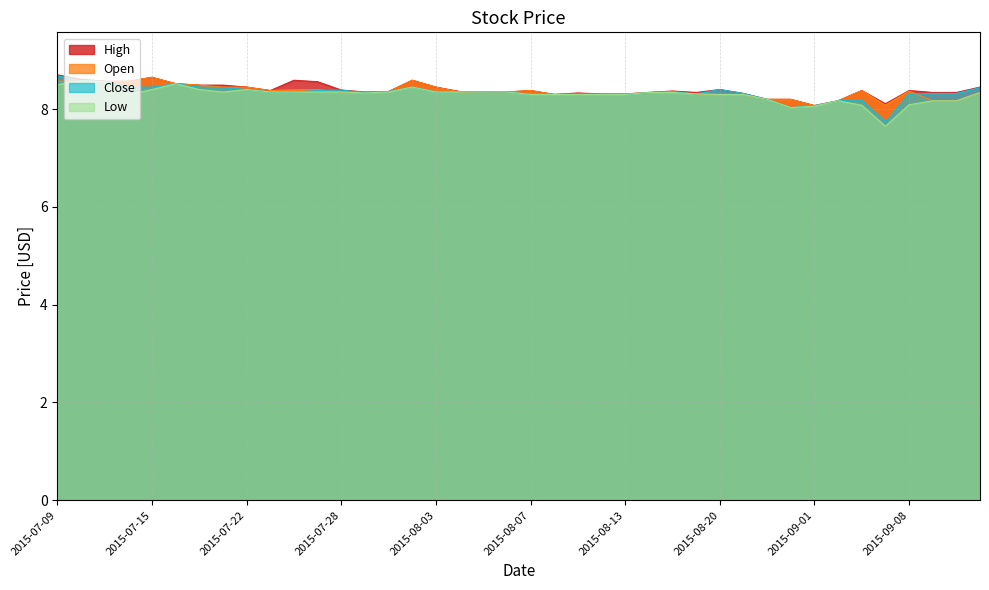

Where is High nearest to the value 8?

2015-09-01